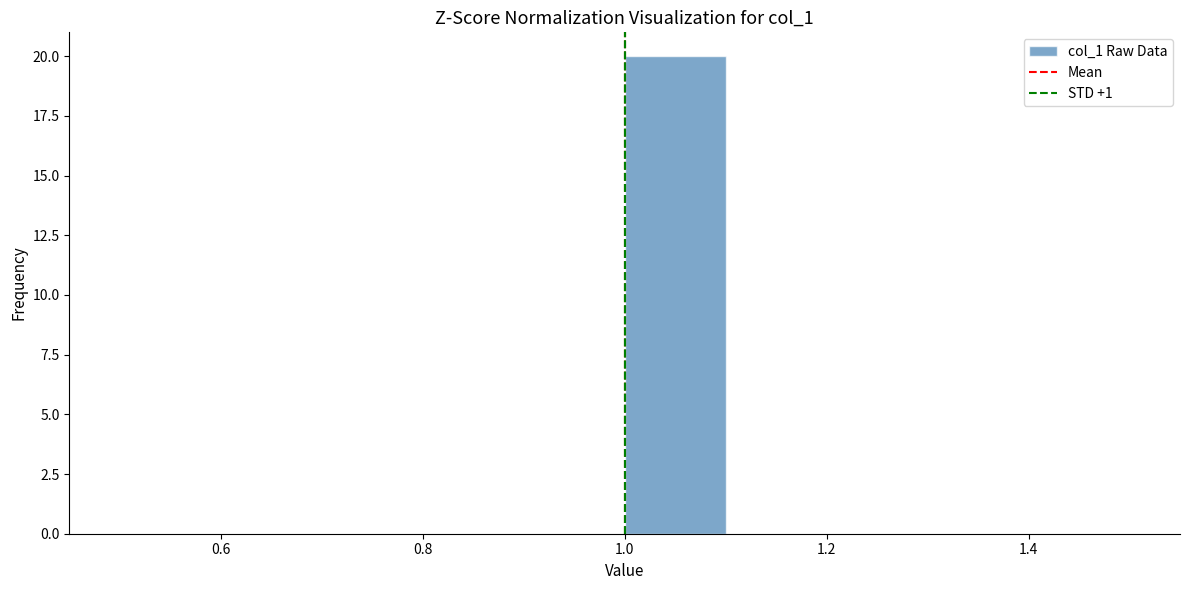

Which range on the x-axis has the tallest bar?

1.0 to 1.1